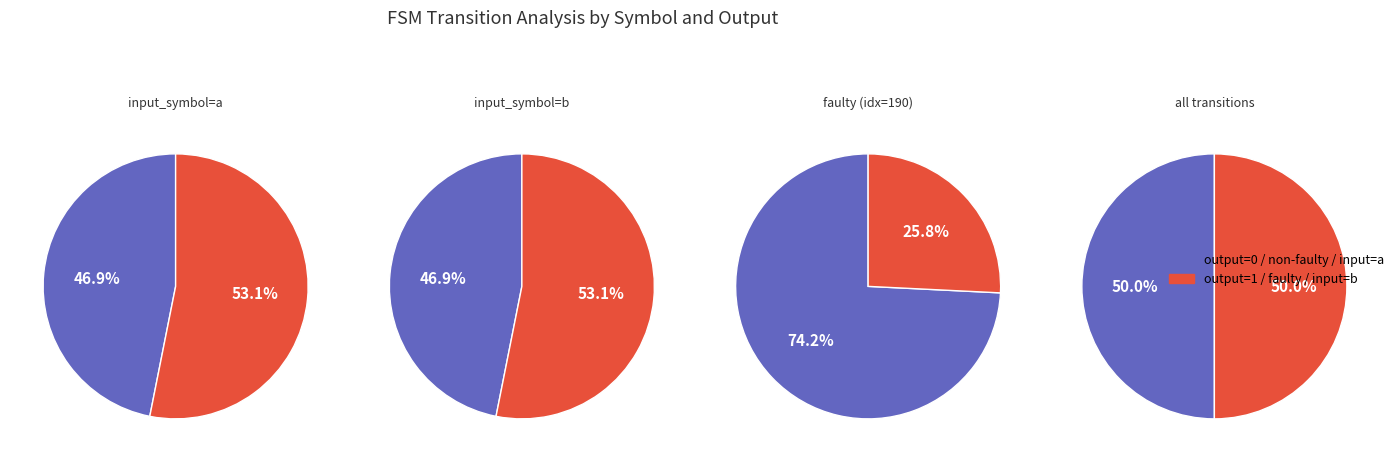

What portion of the pie excludes 1?

100.0%